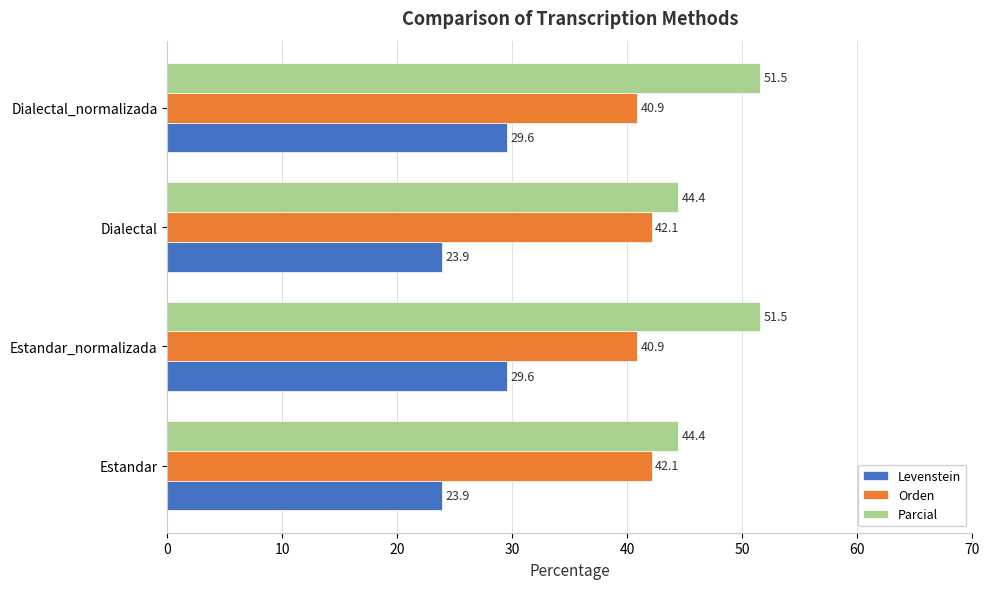

Which series has the widest spread of values?

Parcial